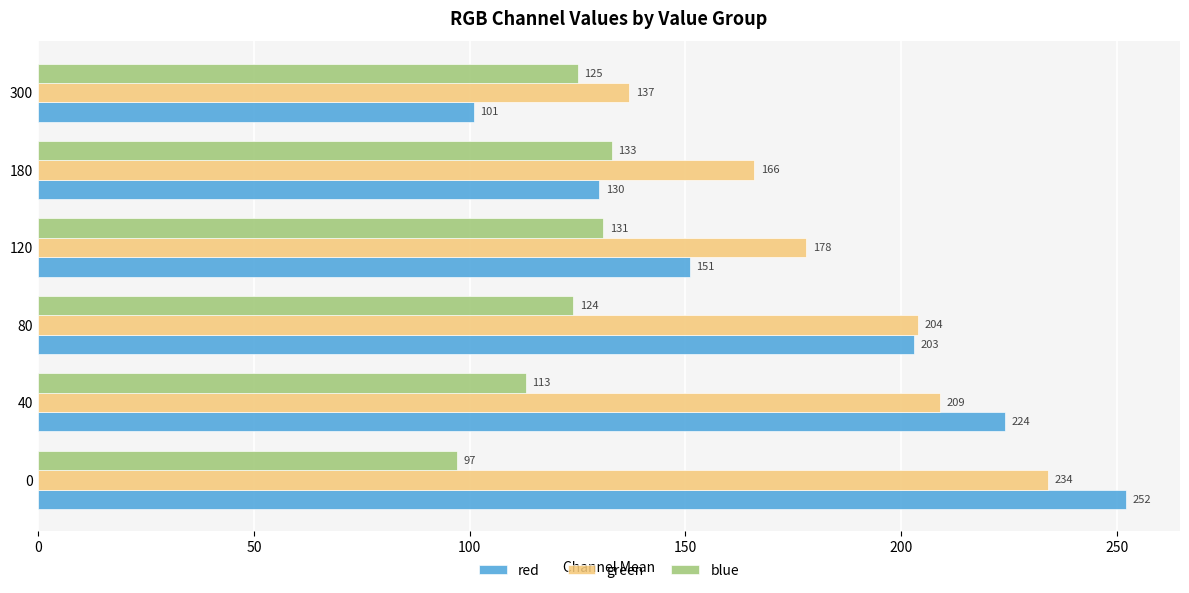

Where is red nearest to the value 176?

120